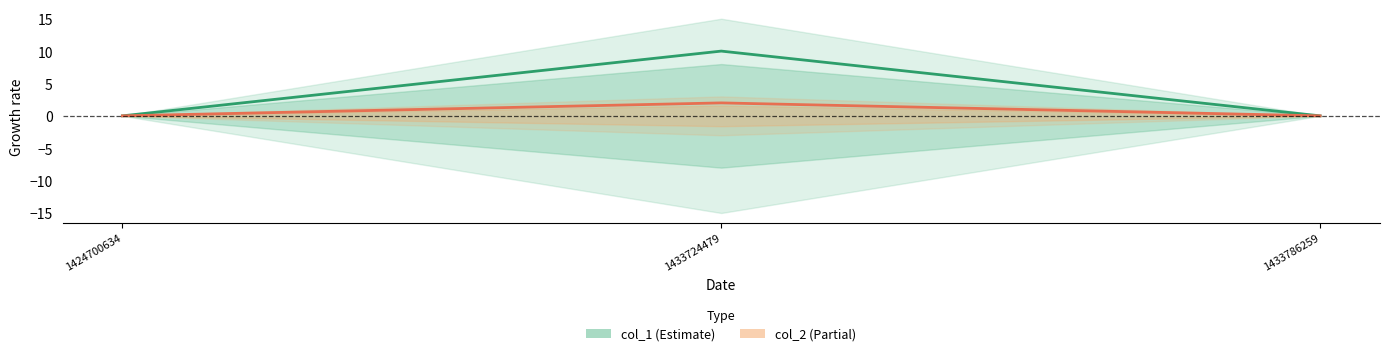

True or false: col_1 has a value of -5 at 1433786259.

False